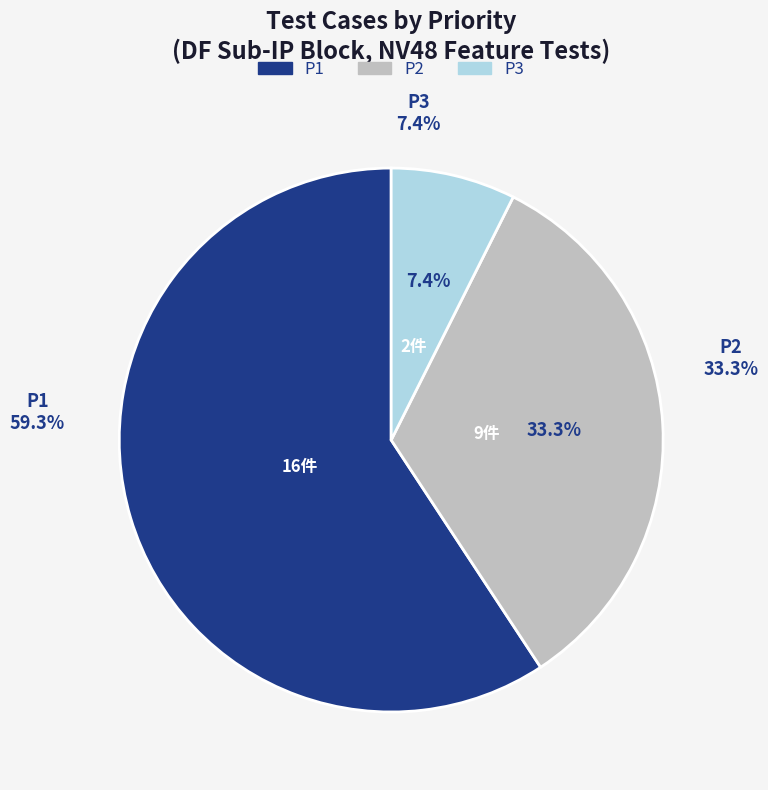

What percentage do P2 and P1 together represent?

92.6%